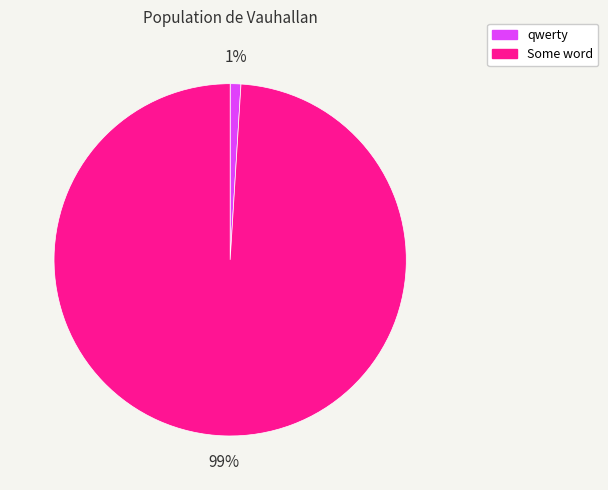

Is there any slice that represents more than half of the pie?

Yes